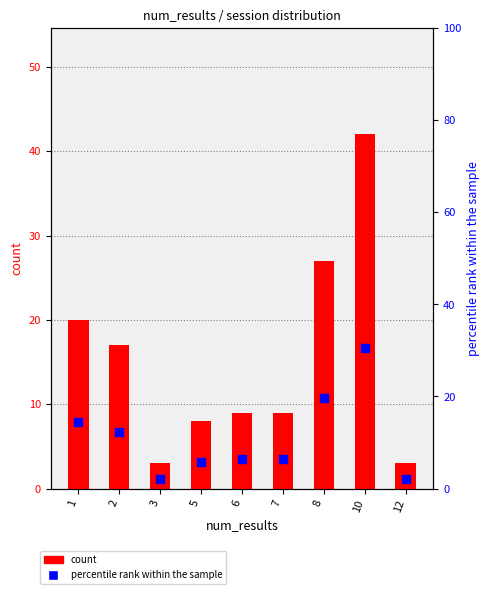

Which series reaches the maximum Y coordinate?

count